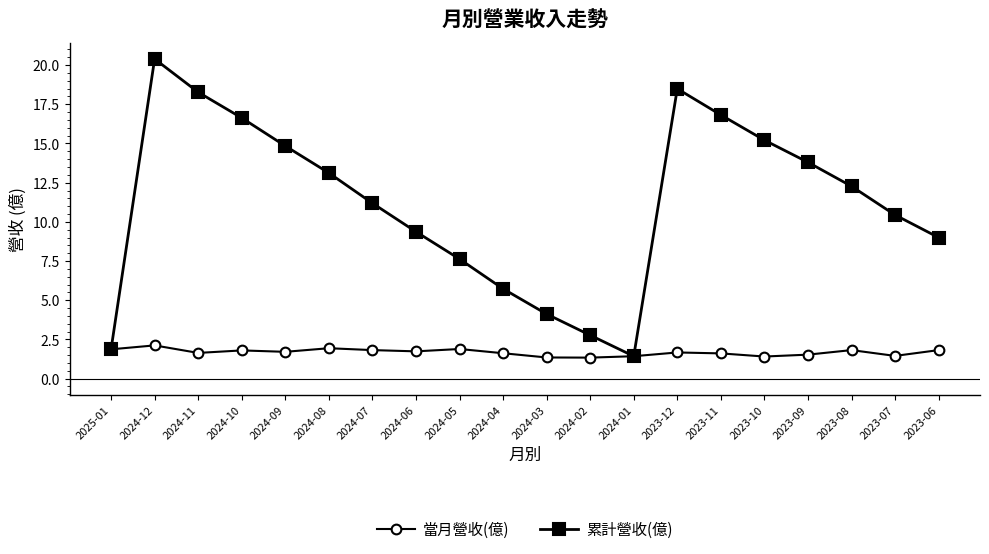

What is the value of the 累計營收(億) point at the 2nd from the left?

20.4